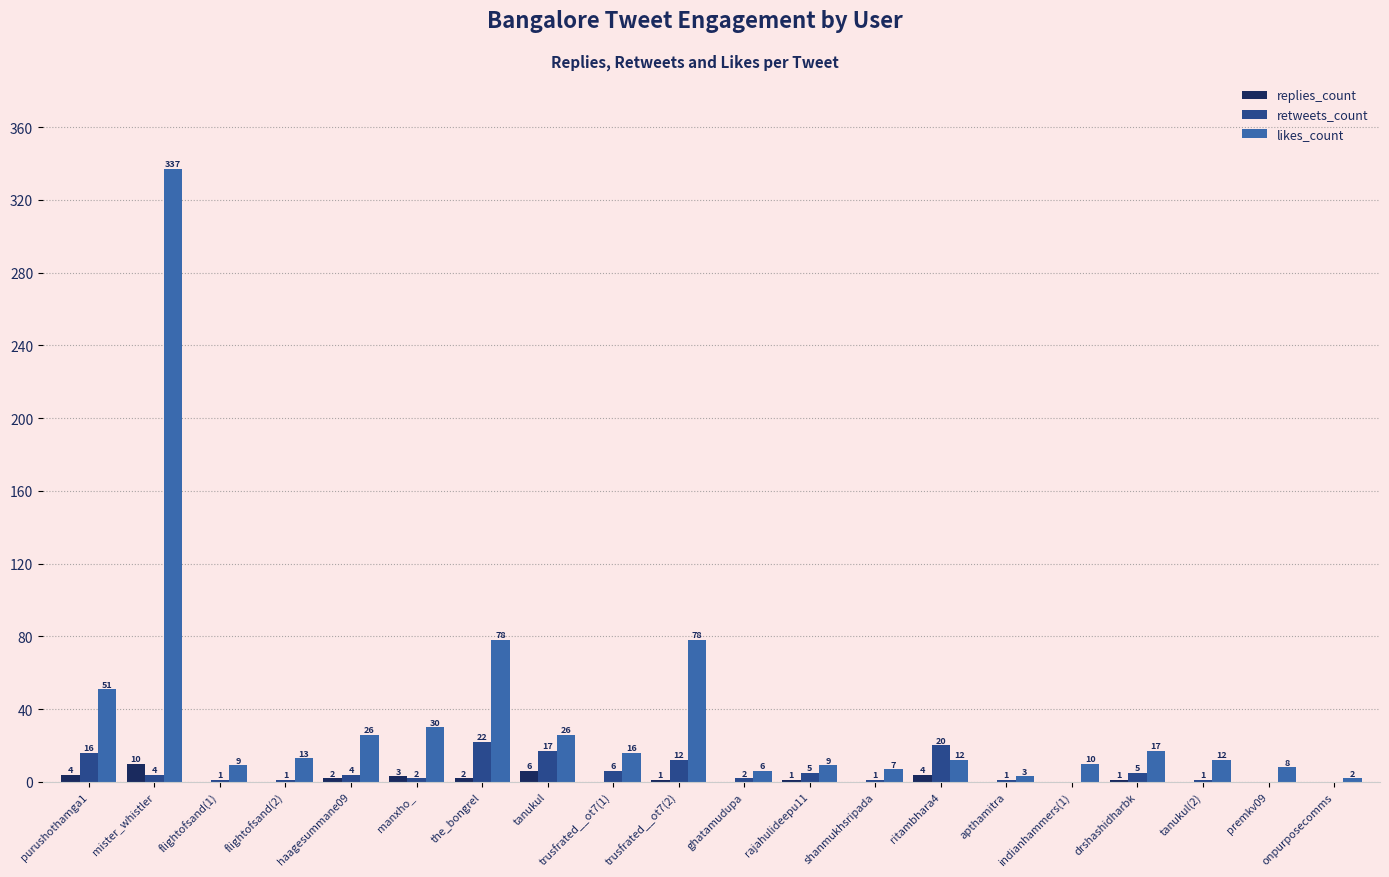

True or false: replies_count has a value of 0 at tanukul(2).

True